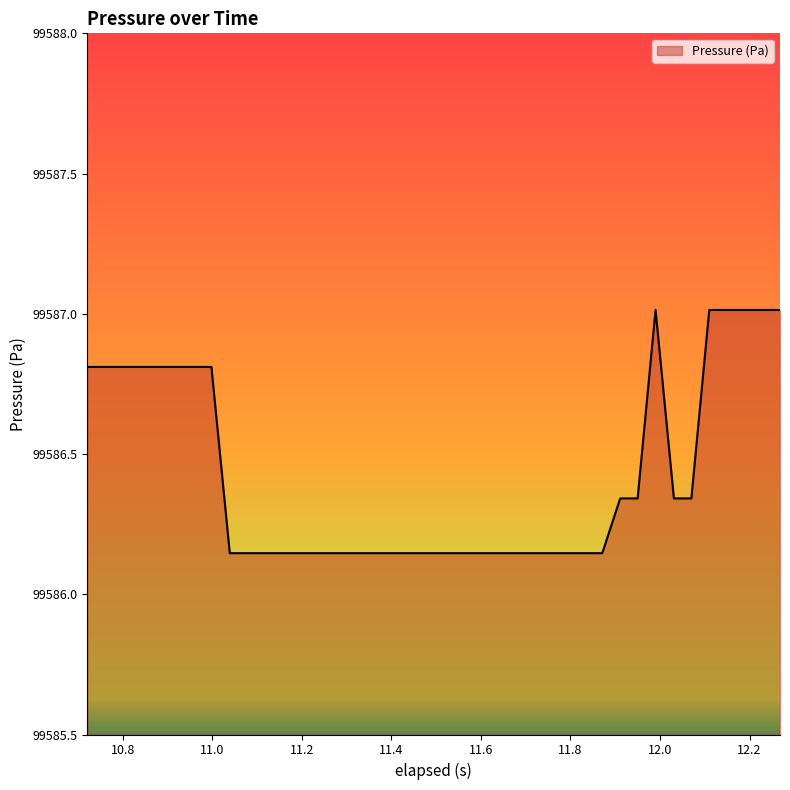

What is the difference between the maximum and minimum values?

0.9